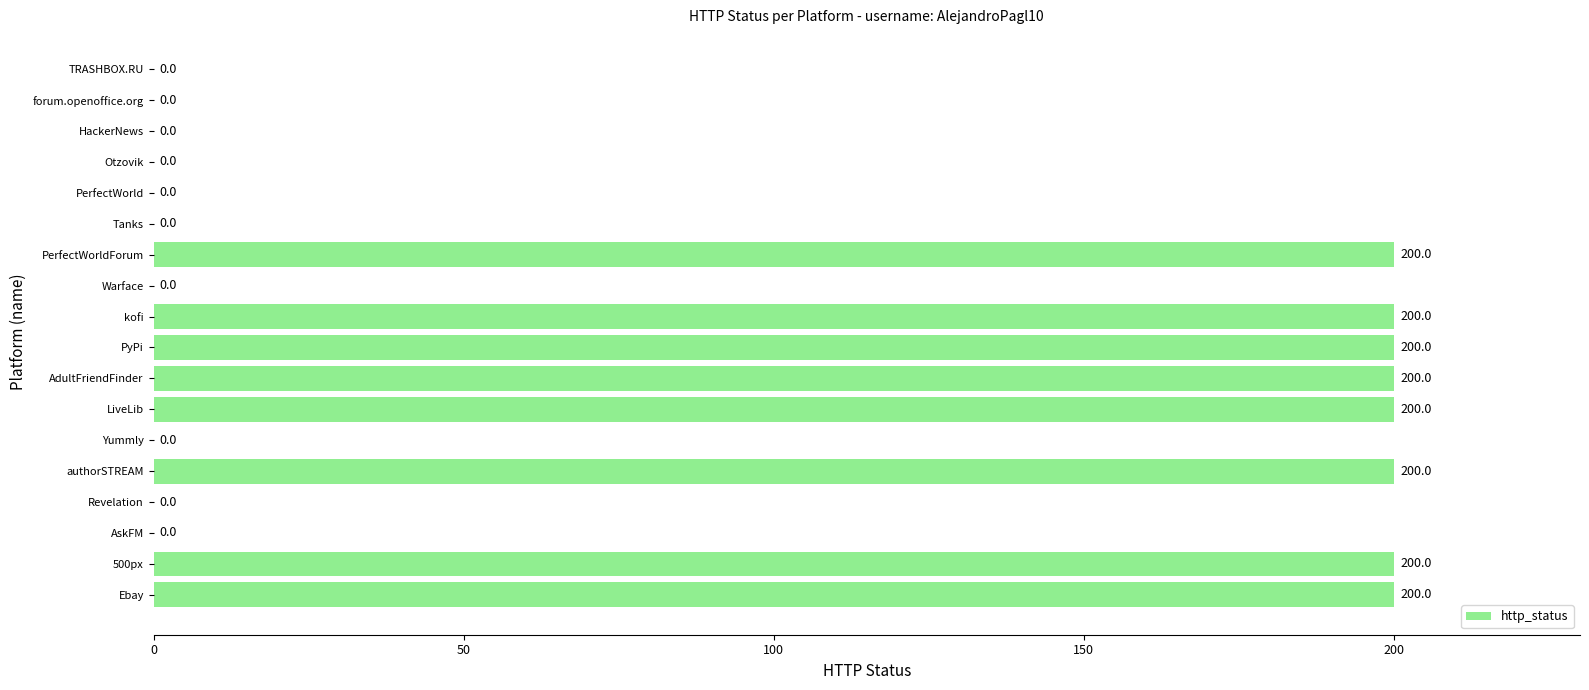

Is it true that the value at AskFM is 0?

True